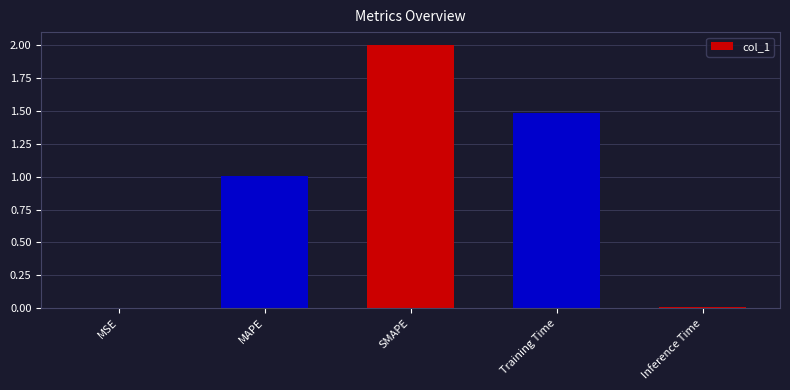

Which label corresponds to the largest value in the chart?

SMAPE